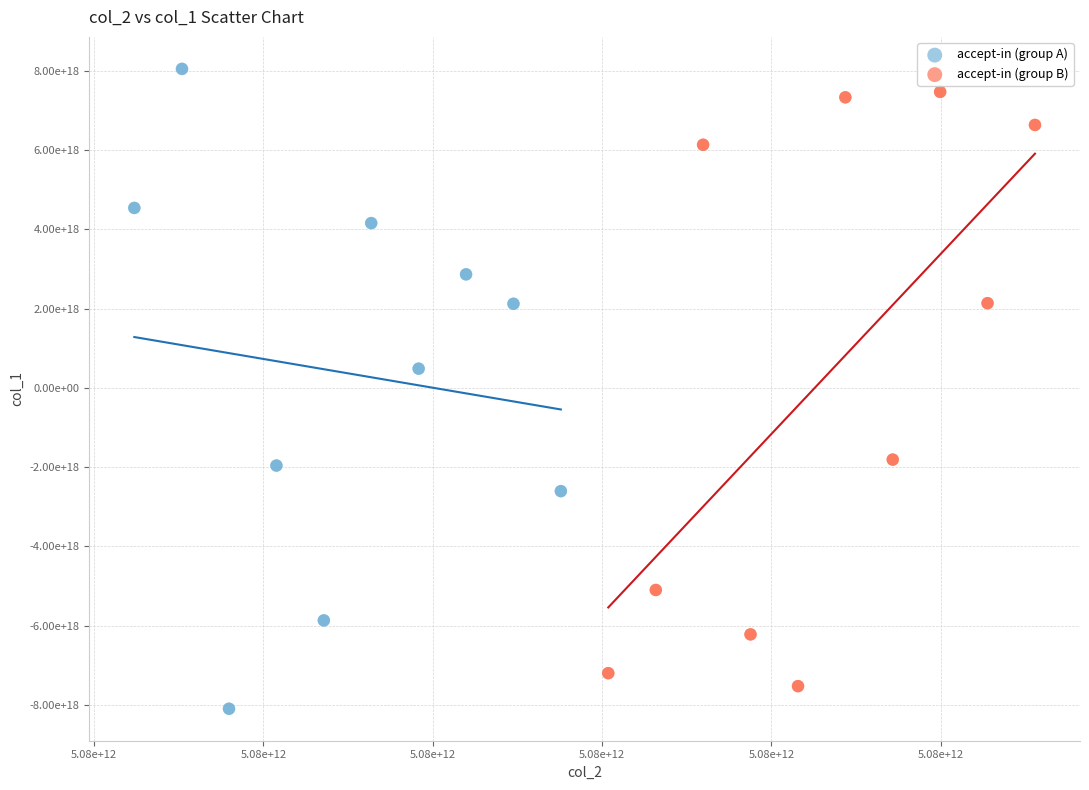

What are all the series names shown in the legend?

accept-in (group A), accept-in (group B)